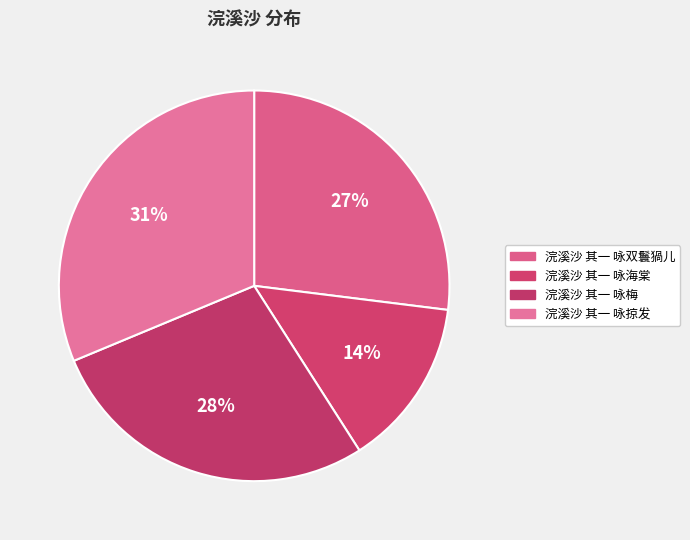

How many segments does this pie chart have?

4